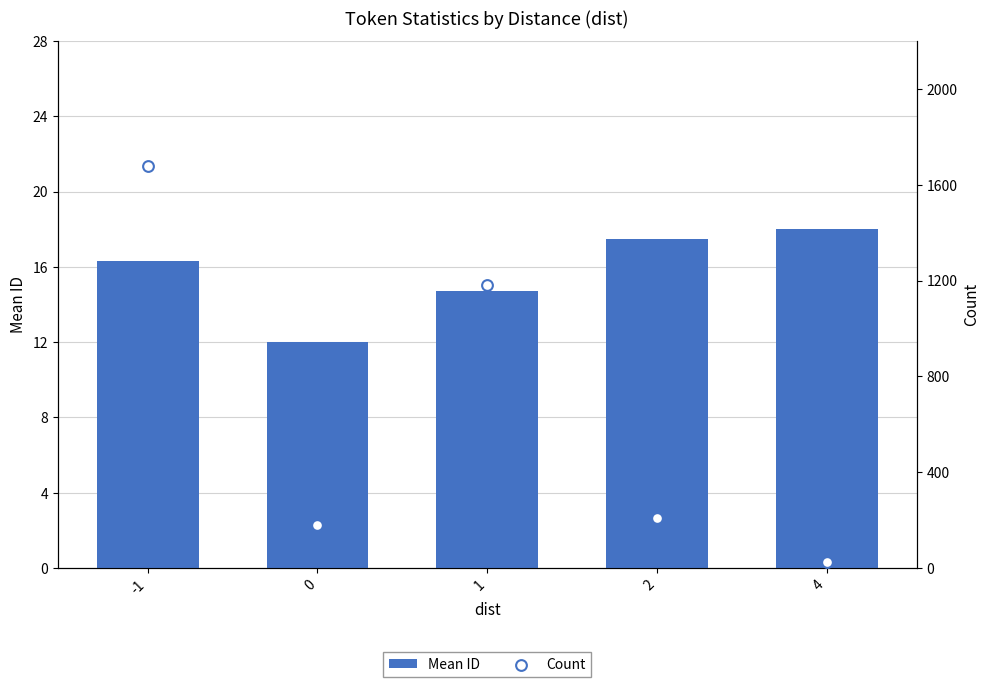

At which category is the sum across all series the highest?

-1